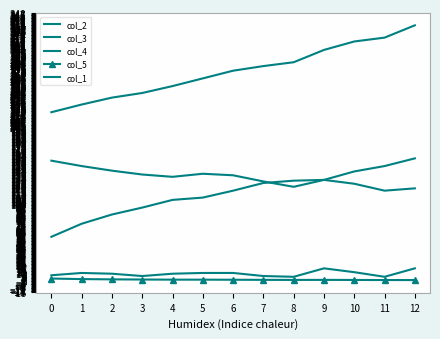

Rank the series at 1 from highest to lowest value.

col_2, col_3, col_4, col_1, col_5